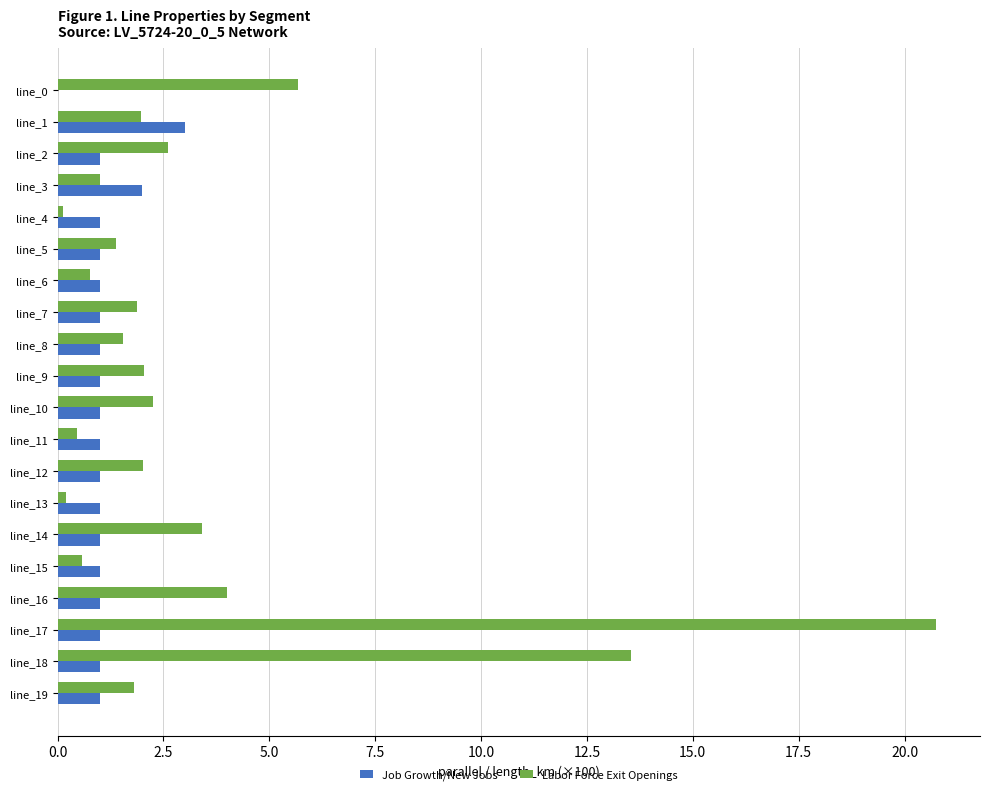

What is the sum of all Job Growth/New Jobs values?

22.0